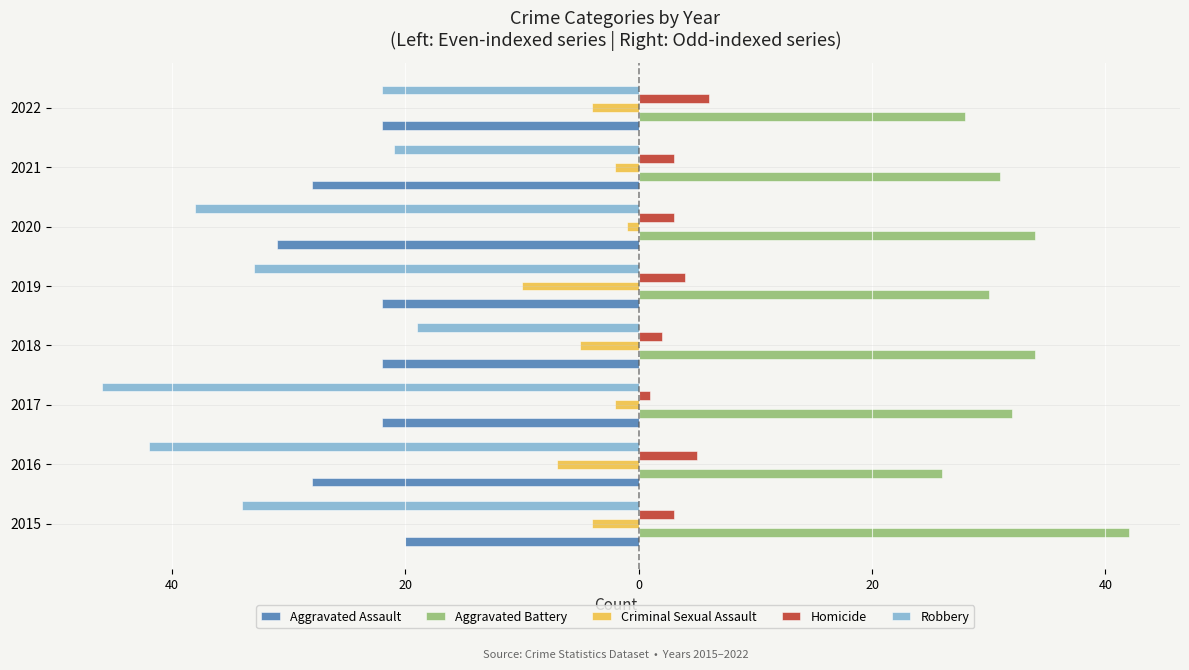

What are all the series names shown in the legend?

Aggravated Assault, Aggravated Battery, Criminal Sexual Assault, Homicide, Robbery